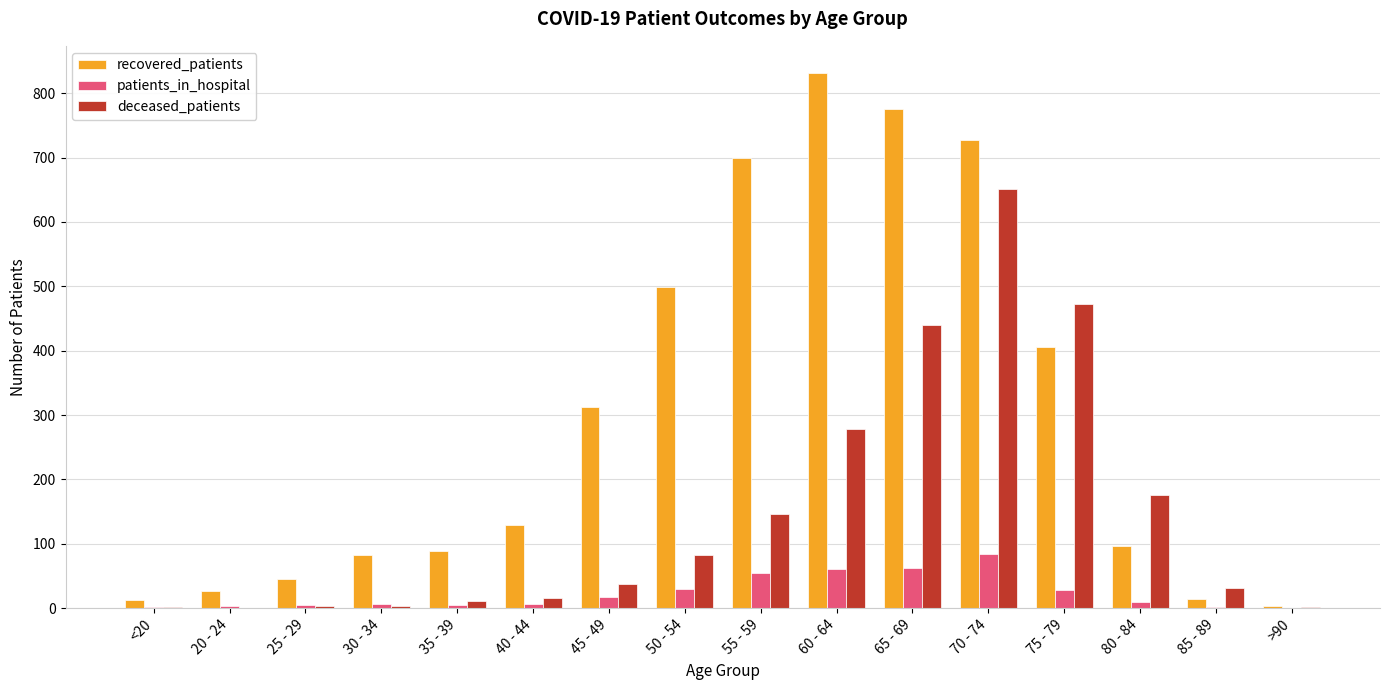

Between 25 - 29 and 60 - 64, which series saw the biggest shift?

recovered_patients